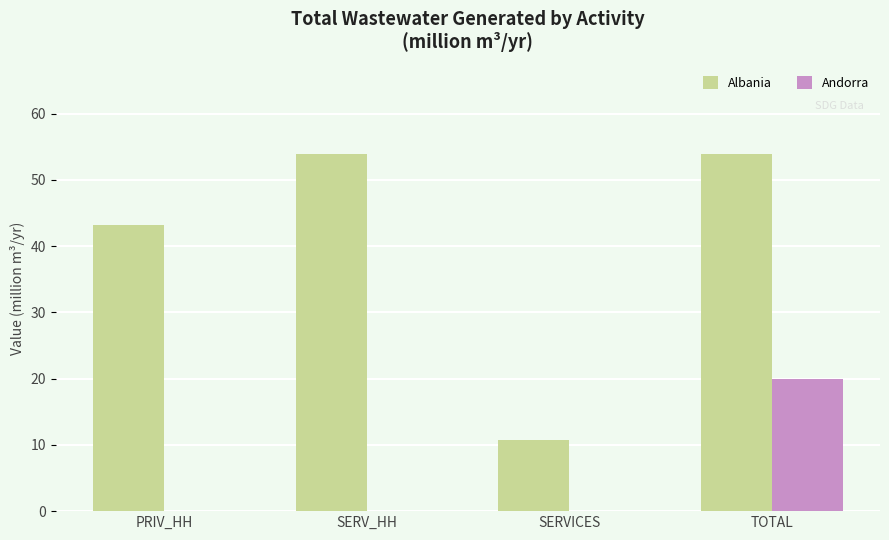

What is the approximate value of Albania at SERVICES?

10.7